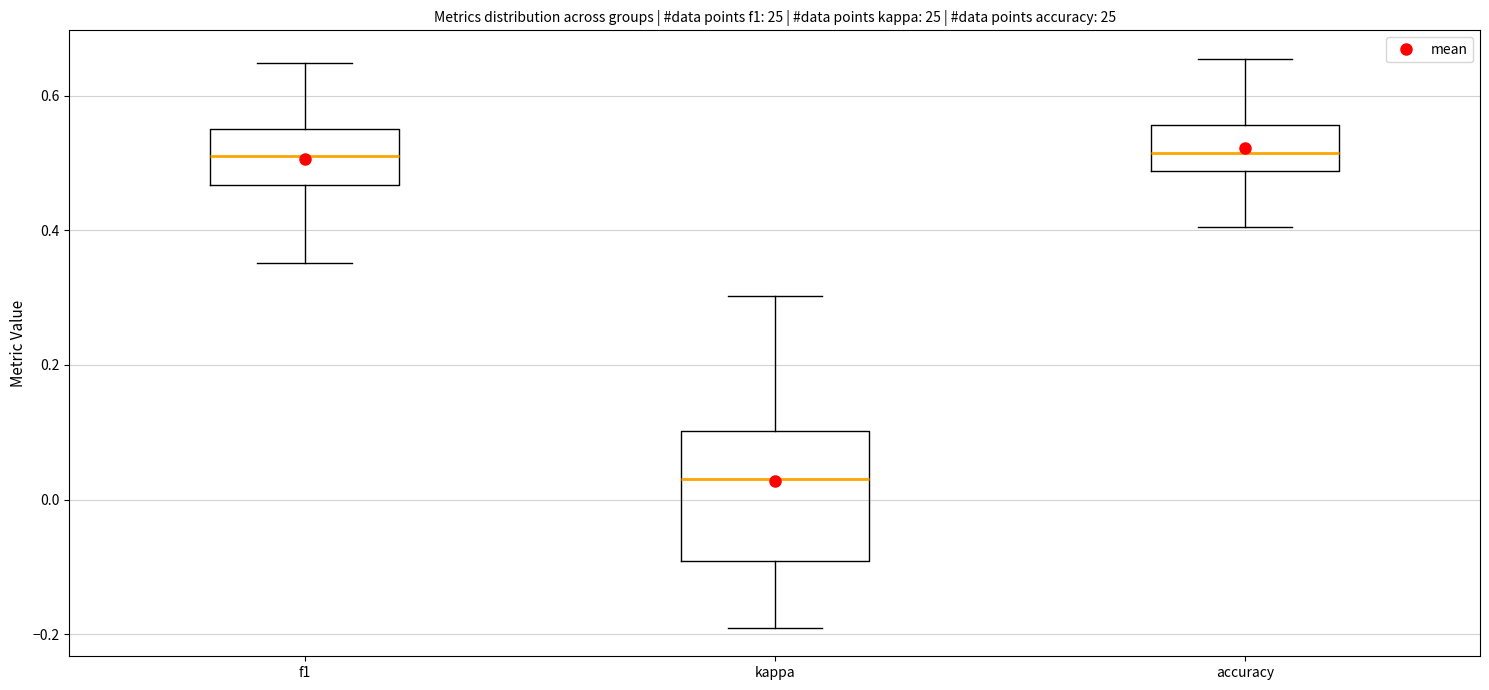

Reading left to right, read every box against the y-axis: the position of its median line, the range the box covers, and the ends of its whiskers. The values are not printed on the chart, so give them approximately, as read against the axis.

f1: median 0.52, box 0.46 to 0.56, whiskers 0.36 to 0.64
kappa: median 0.04, box -0.10 to 0.10, whiskers -0.20 to 0.30
accuracy: median 0.52, box 0.48 to 0.56, whiskers 0.40 to 0.66